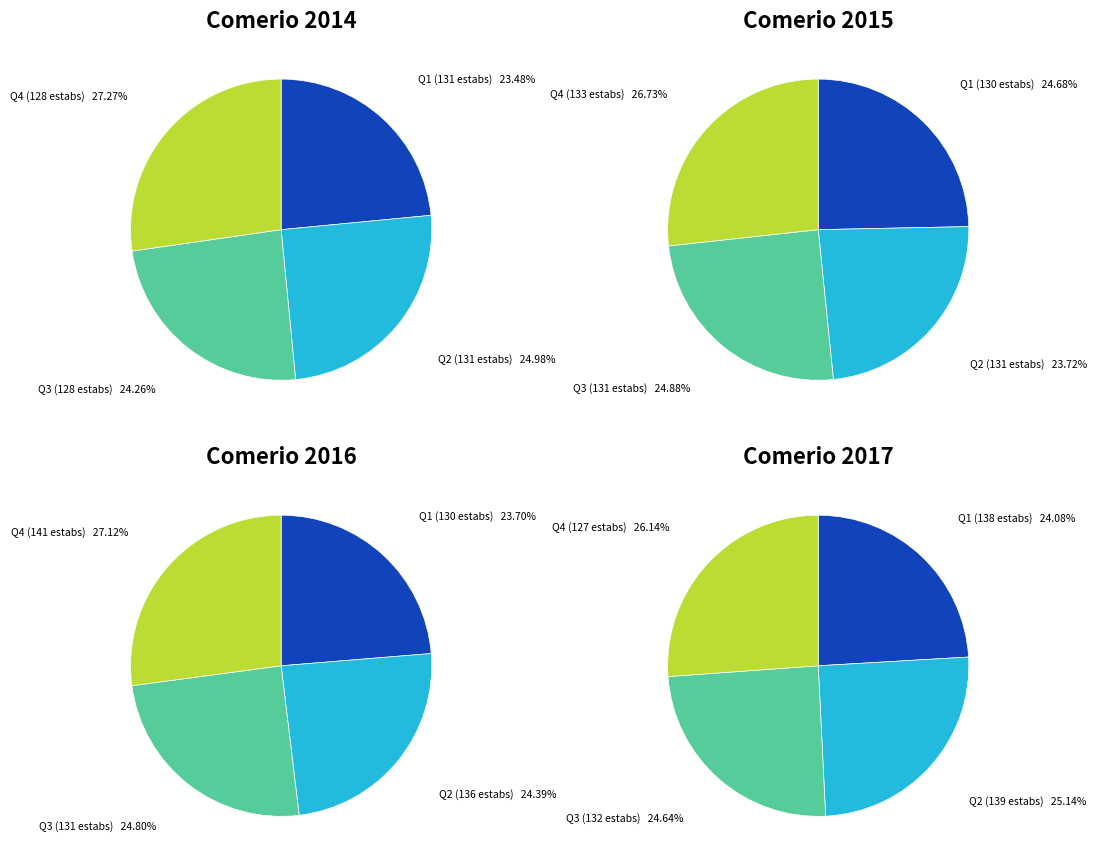

How many segments does this pie chart have?

4